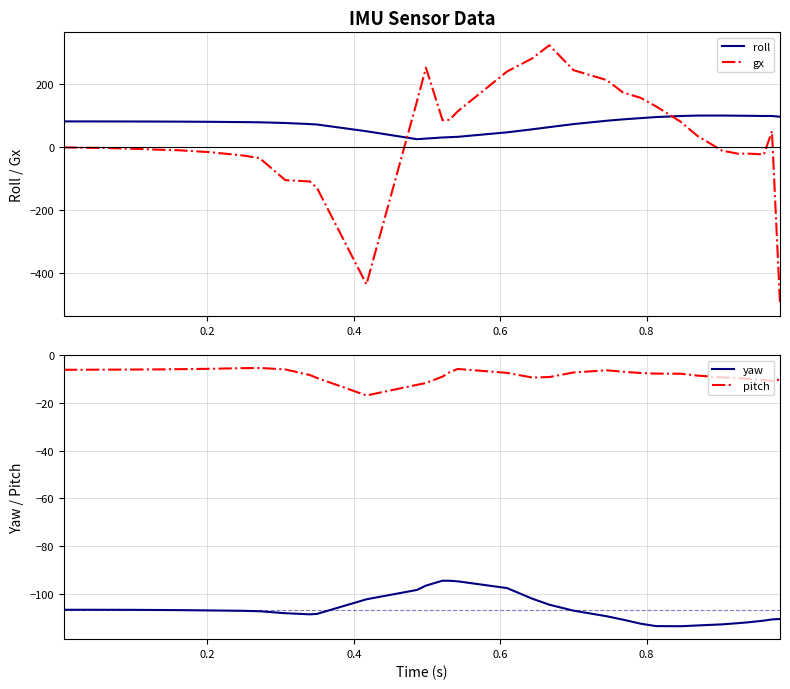

What is the maximum value for roll?

100.7